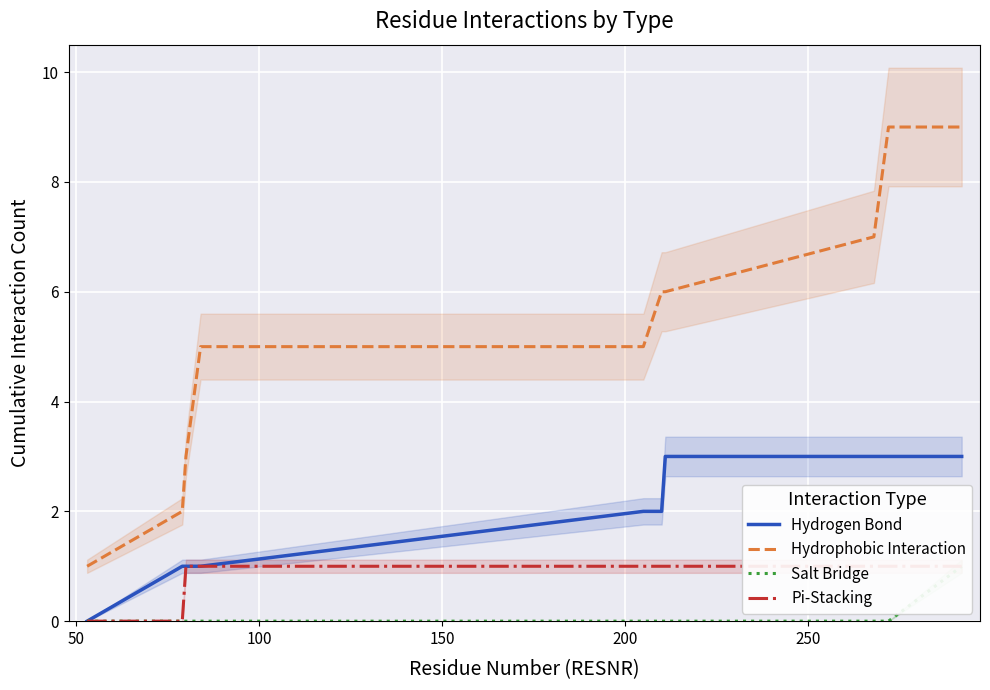

What is the maximum value for Hydrogen Bond?

3